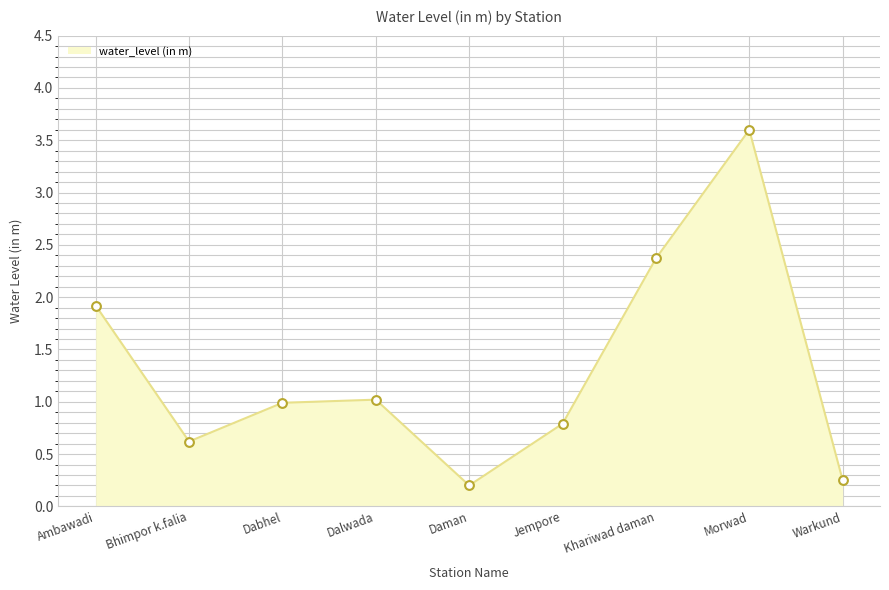

Between Ambawadi and Morwad, which is larger?

Morwad